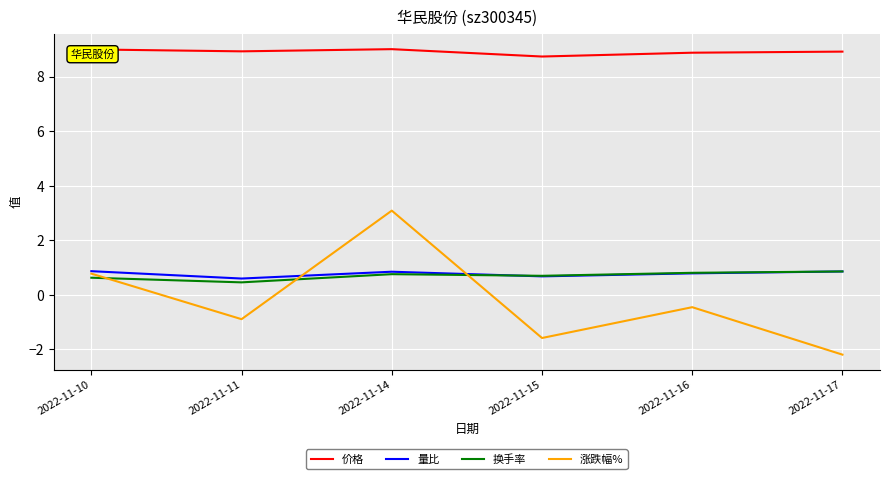

The value of 价格 at 2022-11-14 is 6.2. True or false?

False